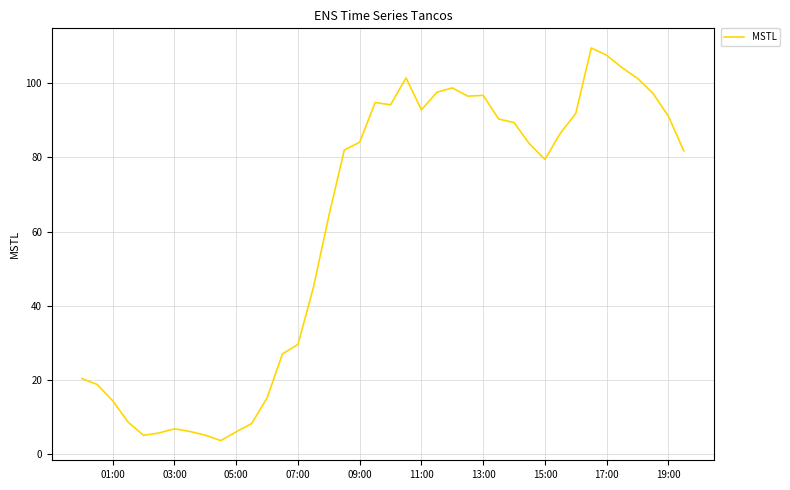

What is the greatest value displayed?

109.4